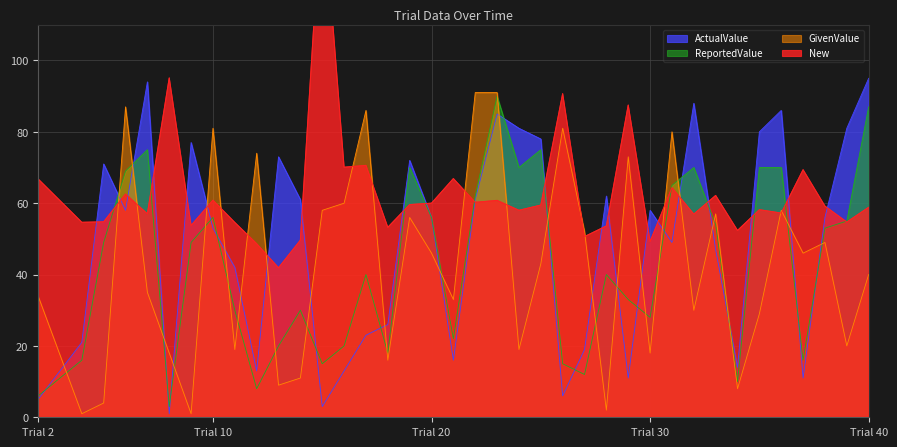

What is the average value of the ReportedValue series?

43